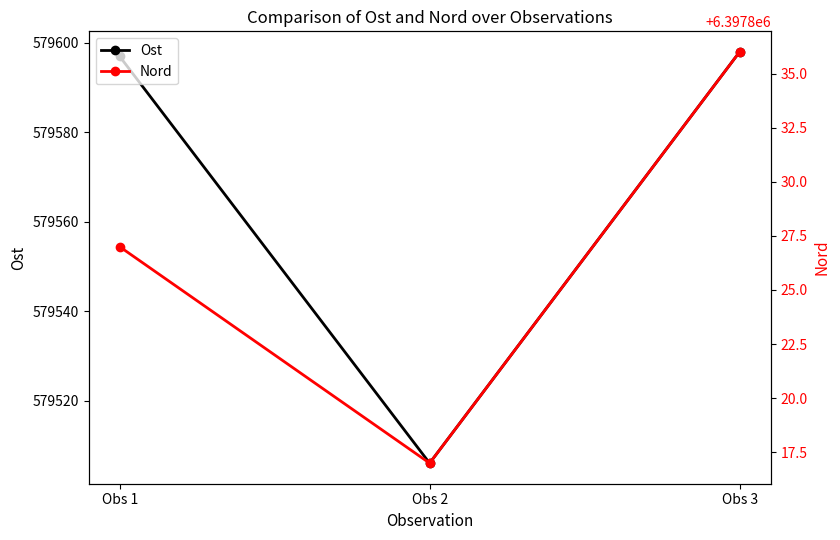

What is the approximate value of Ost at Obs 2?

579506